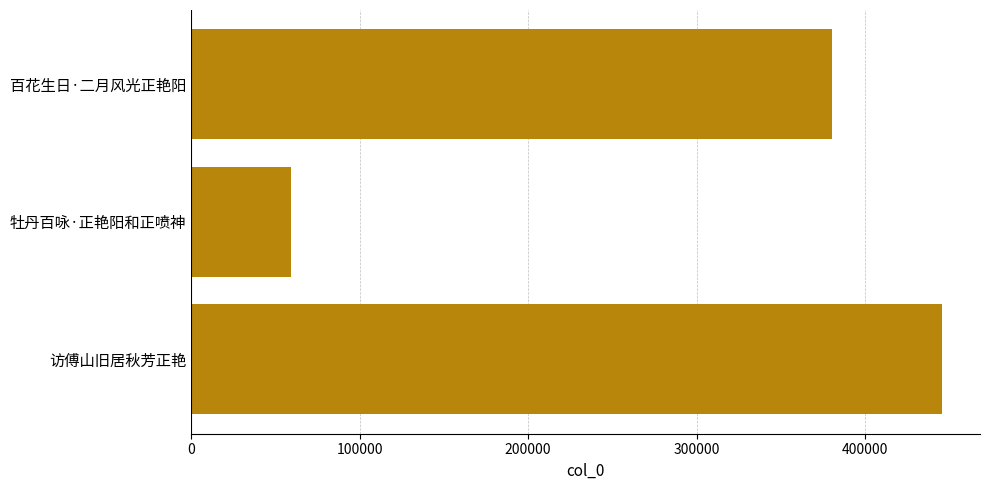

List the labels in order of value, smallest first.

牡丹百咏·正艳阳和正喷神, 百花生日·二月风光正艳阳, 访傅山旧居秋芳正艳